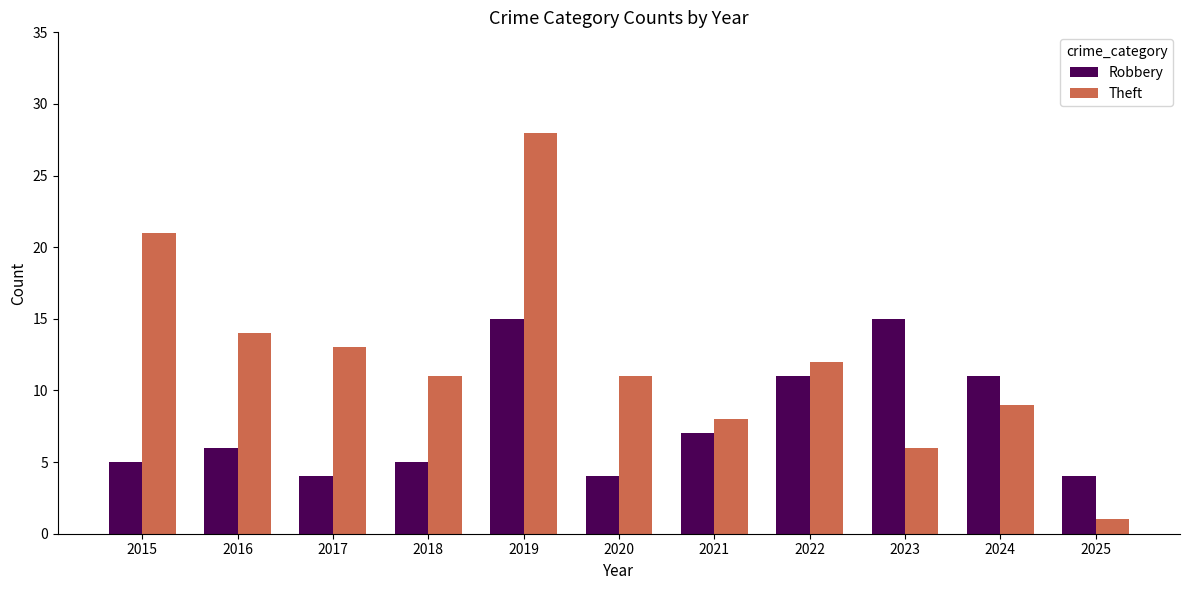

What is the minimum value for Robbery?

4